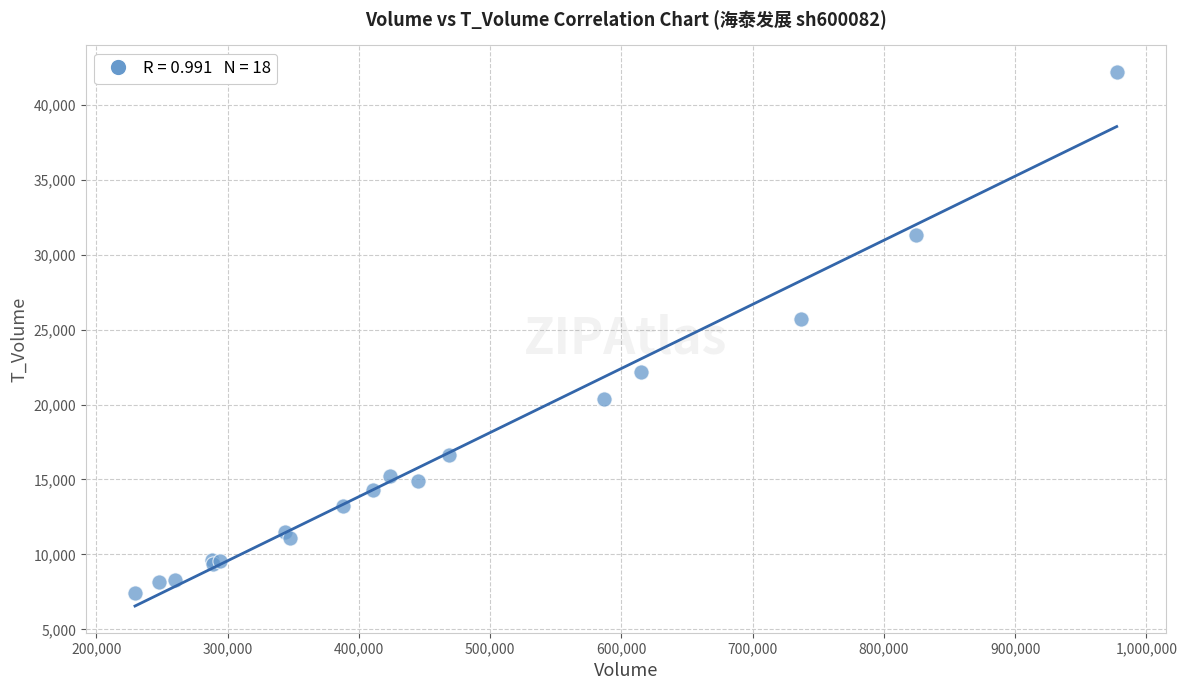

What Y value in the scatter plot is closest to 24795?

25695